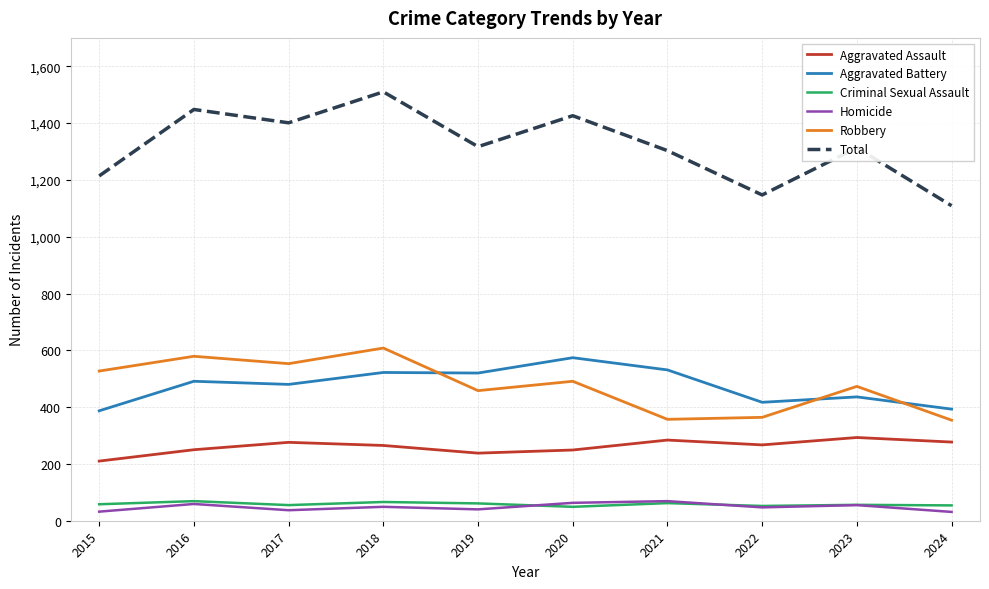

Is it true that Robbery equals 175 at 2019?

False